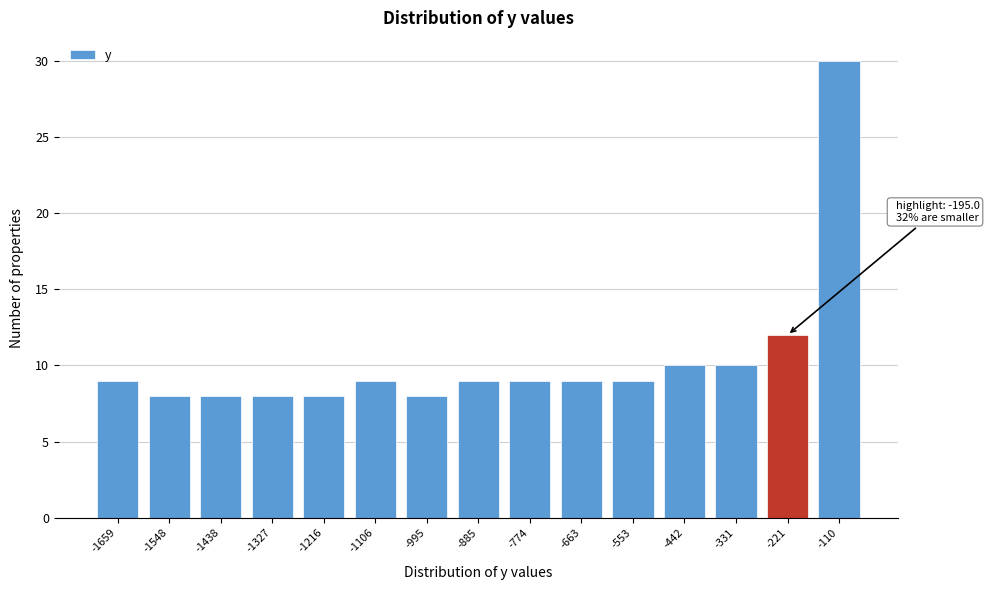

Reading left to right, extract all data points from this chart.

-1659=9	-1548=8	-1438=8	-1327=8	-1216=8	-1106=9	-995=8	-885=9	-774=9	-663=9	-553=9	-442=10	-331=10	-221=12	-110=30